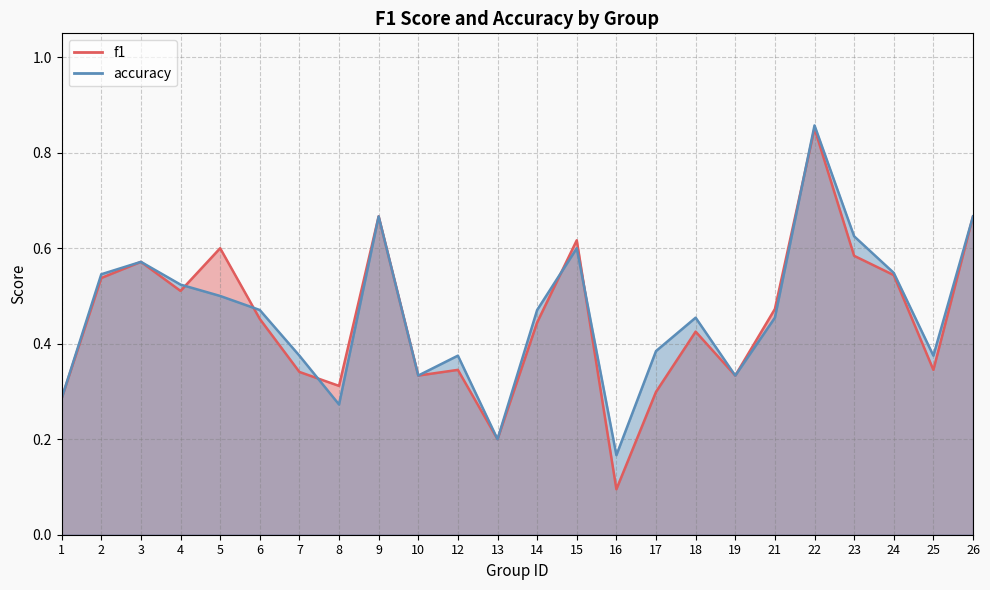

Between 4 and 8, which series saw the biggest shift?

accuracy